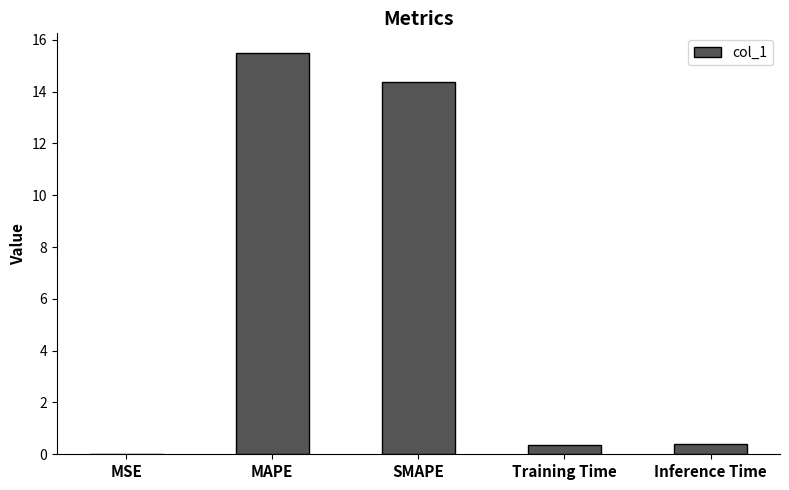

Which has a higher value, Inference Time or MSE?

Inference Time